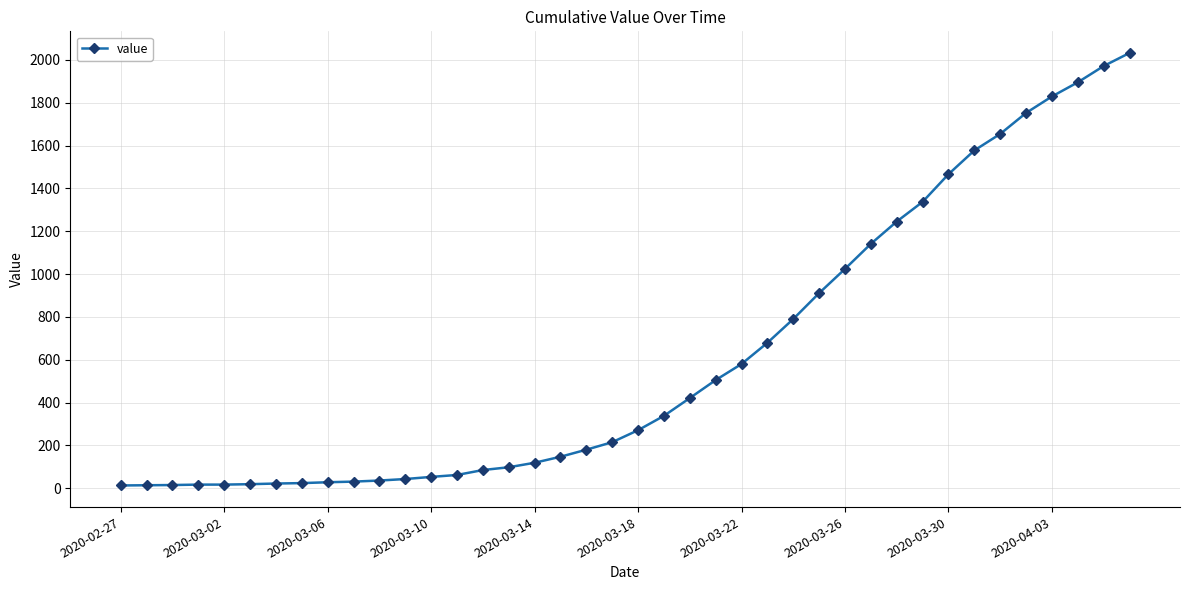

What is the maximum value shown in the chart?

2032